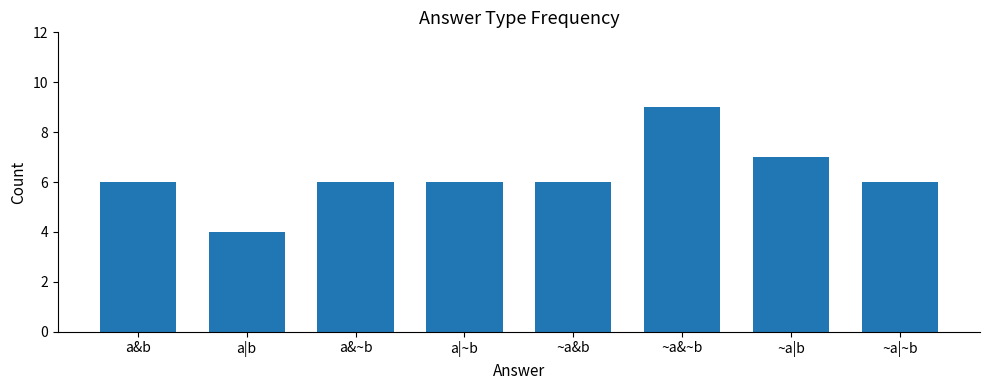

What is the label of the 5th bar from the right?

a|~b